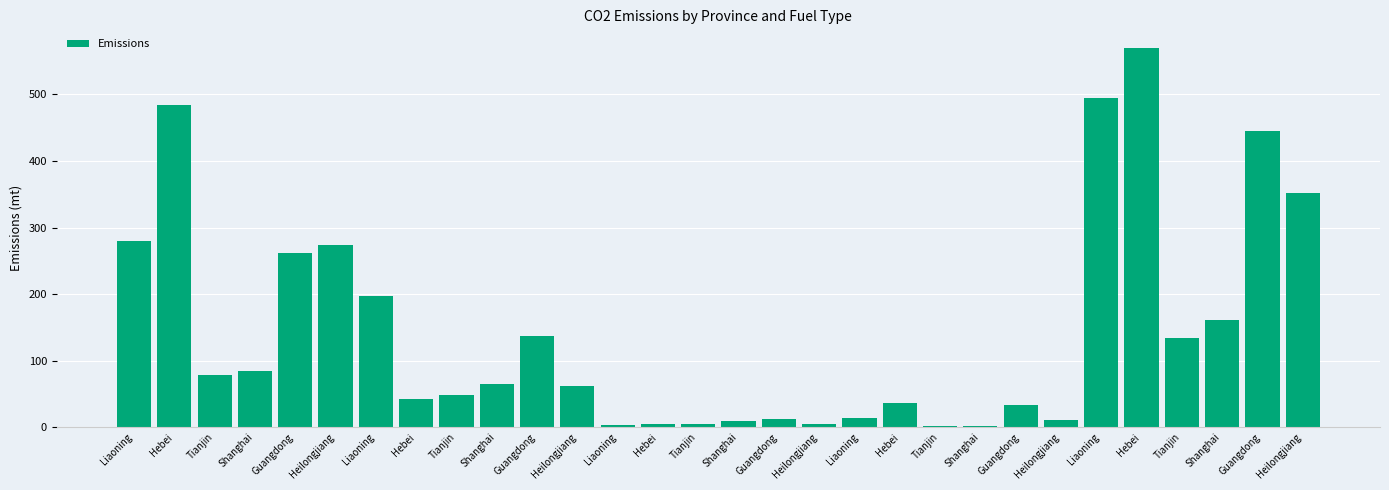

Reading left to right, what are all the values shown in this chart?

280.2	484.0	79.0	84.9	261.3	273.8	197.5	42.5	48.1	65.3	136.8	62.5	3.0	5.7	4.8	9.2	13.2	4.8	13.9	37.2	2.4	1.9	33.7	10.4	494.6	569.4	134.3	161.4	445.1	351.5